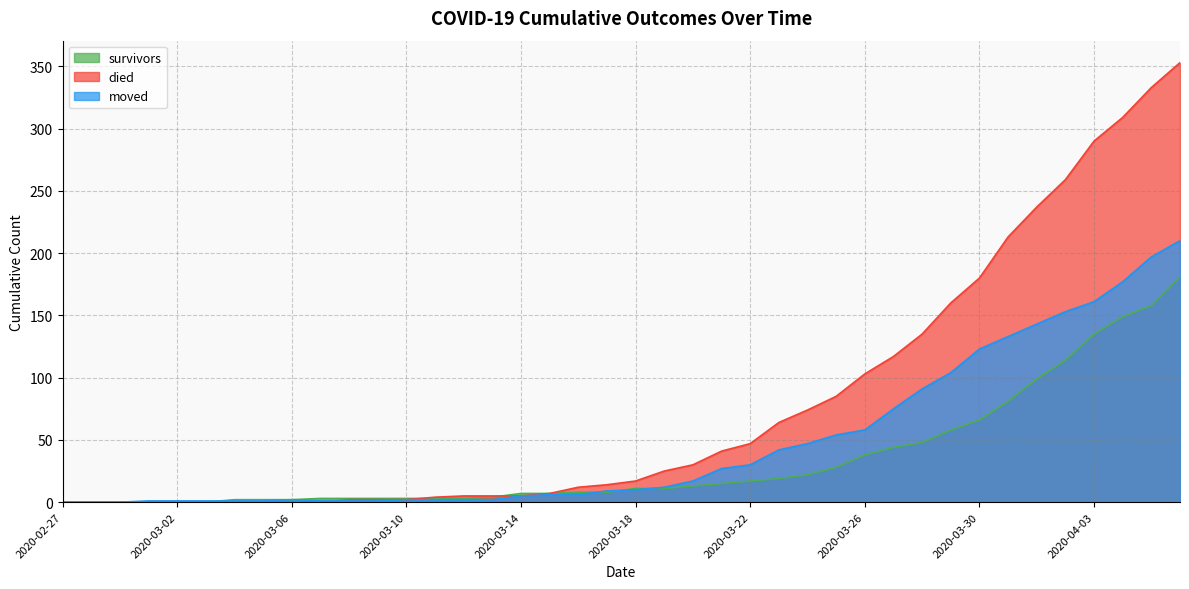

True or false: moved and died cross at least once.

True